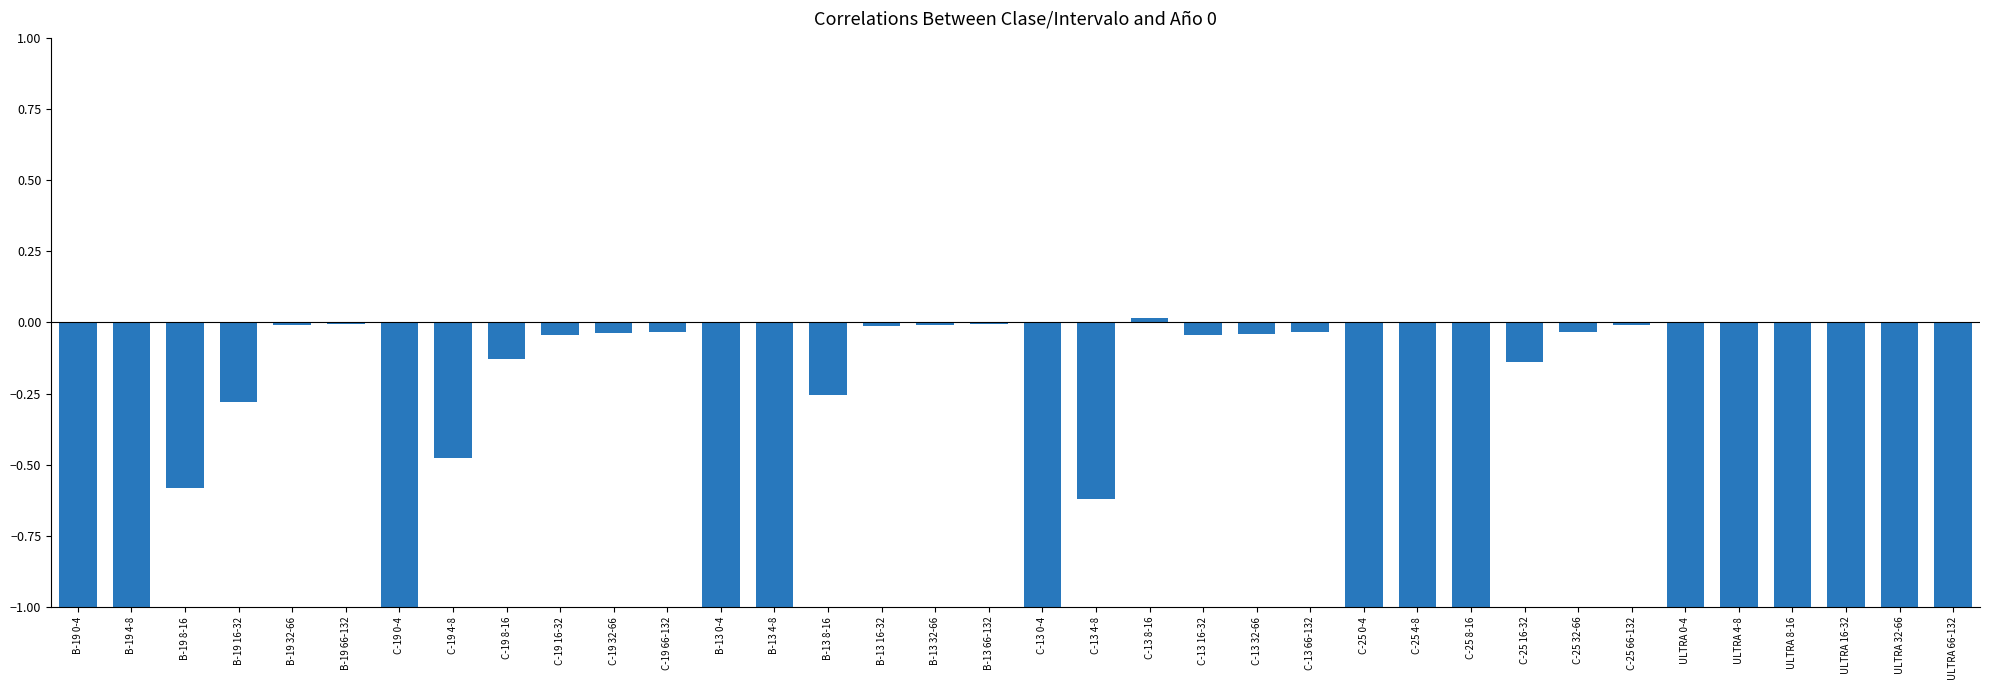

What is the difference between the values at C-25 8-16 and C-19 66-132?

1.0